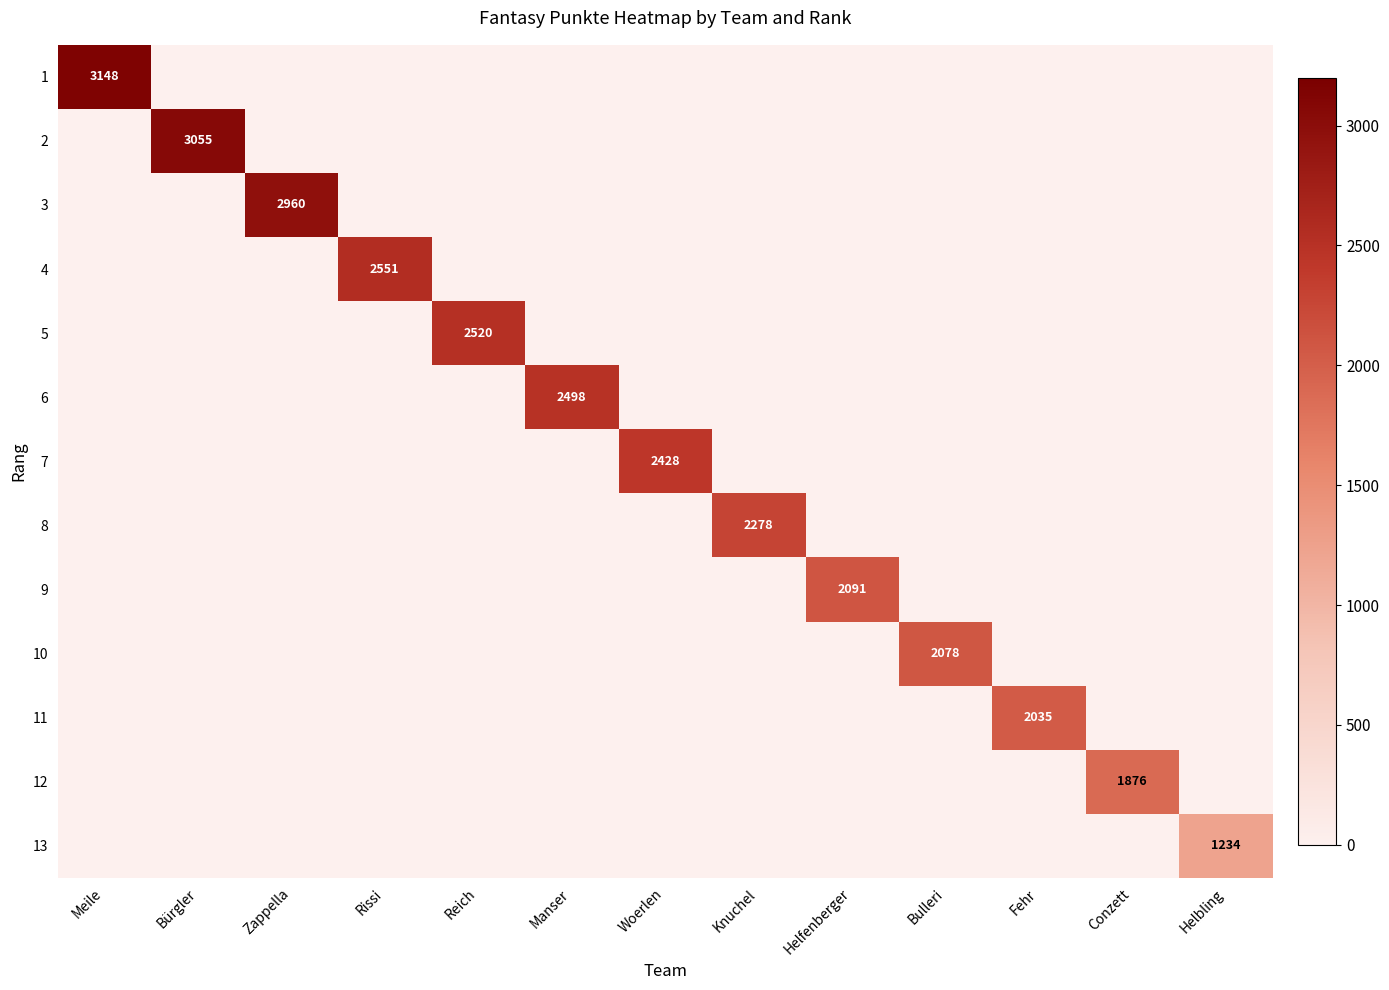

Which series has the largest range (max minus min)?

1